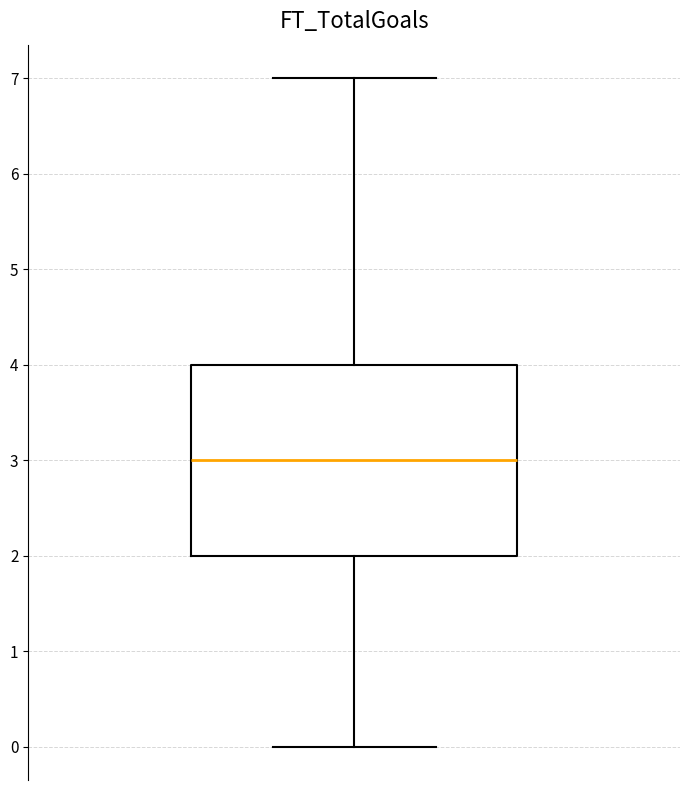

Read this box plot against the y-axis: the position of the median line, the range covered by the box, and the ends of both whiskers. The values are not printed on the chart, so give them approximately, as read against the axis.

median 3, box 2 to 4, whiskers 0 to 7